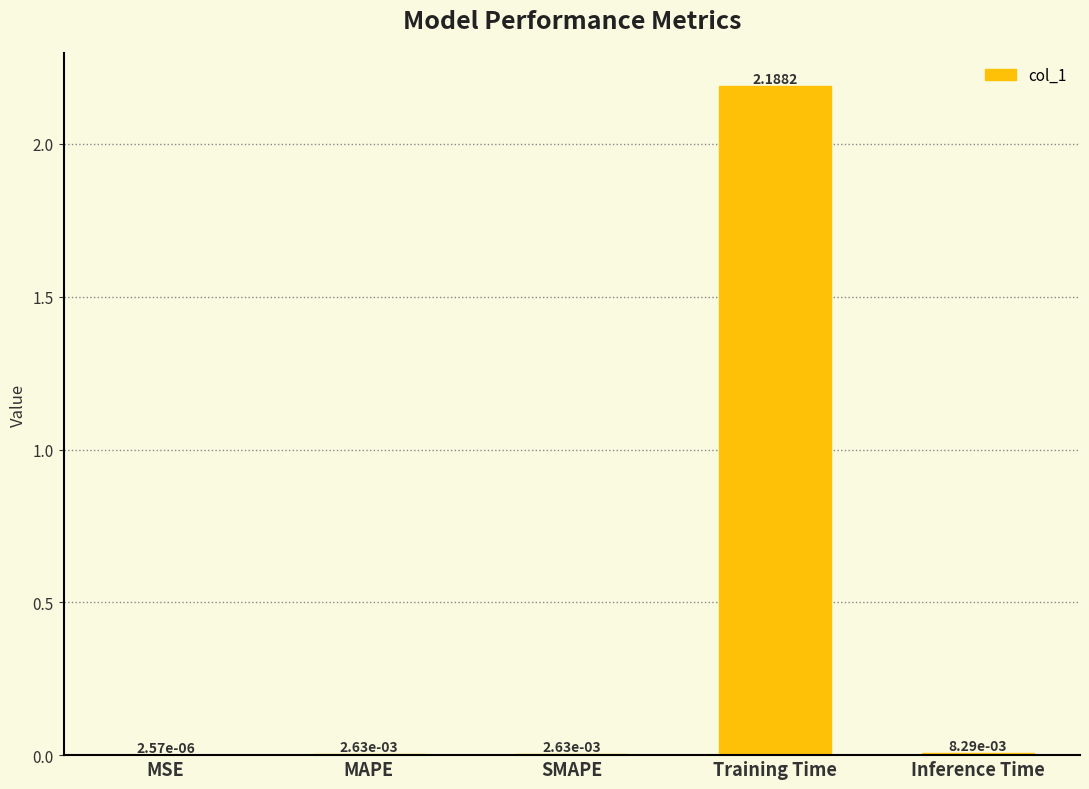

At which label is the value closest to 1?

Inference Time